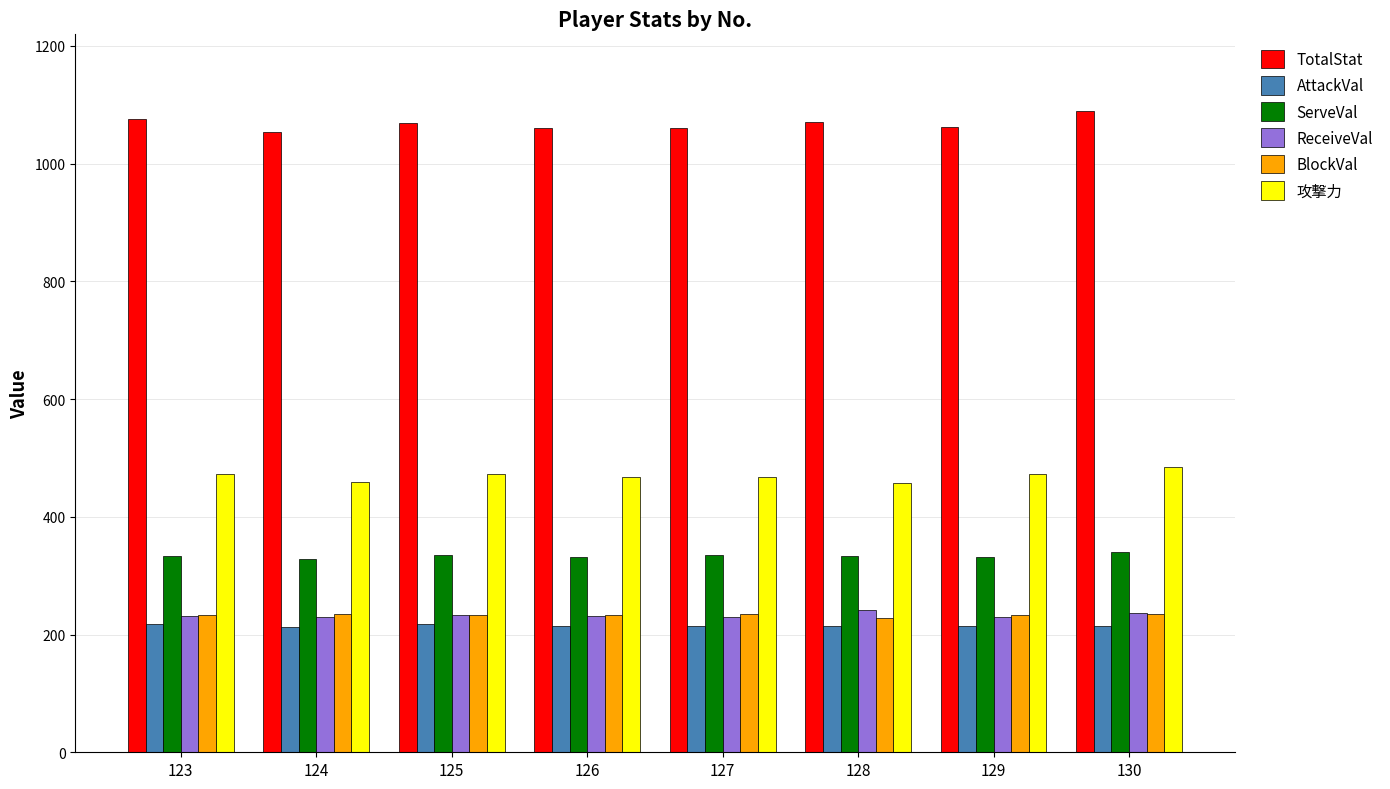

What is the sum of the 攻撃力 values at 124 and 130?

944